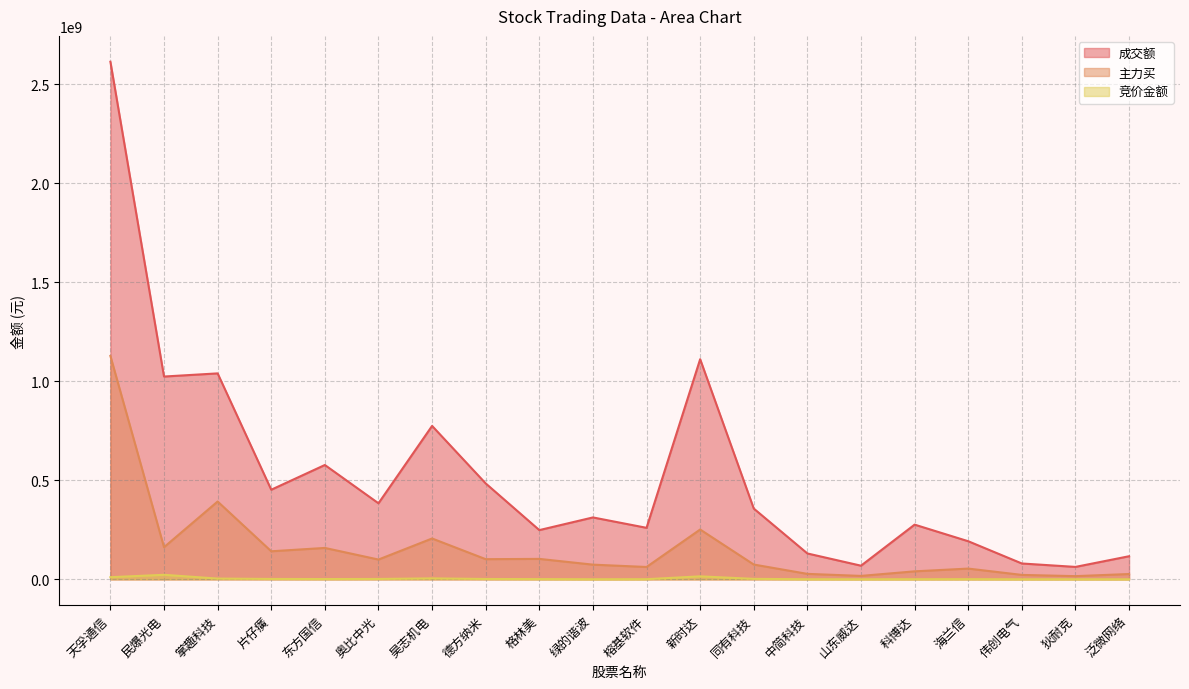

What are all the series names shown in the legend?

成交额, 主力买, 竞价金额